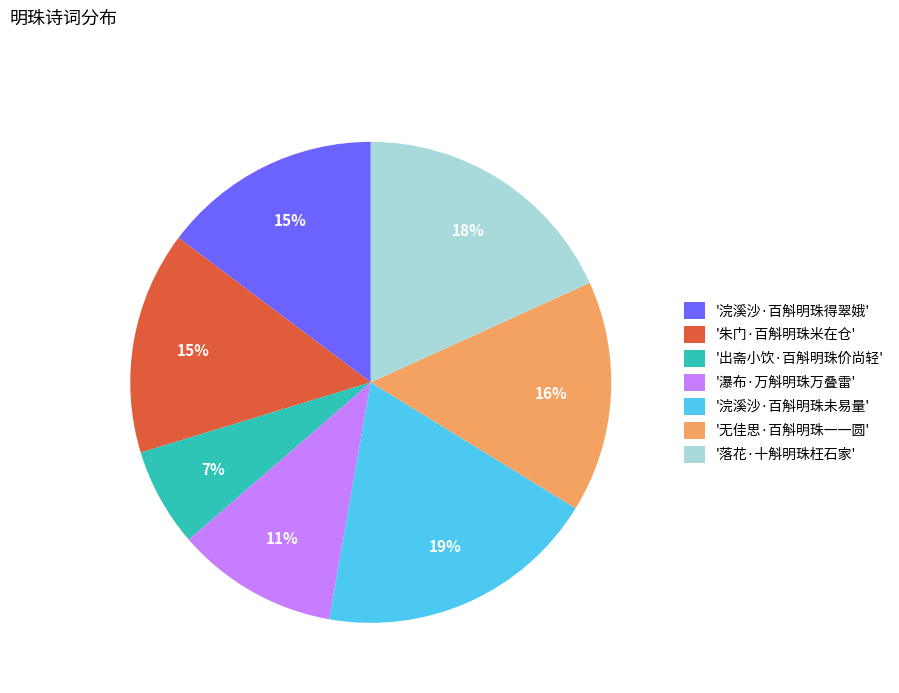

To the nearest percent, what is the average slice percentage?

14%